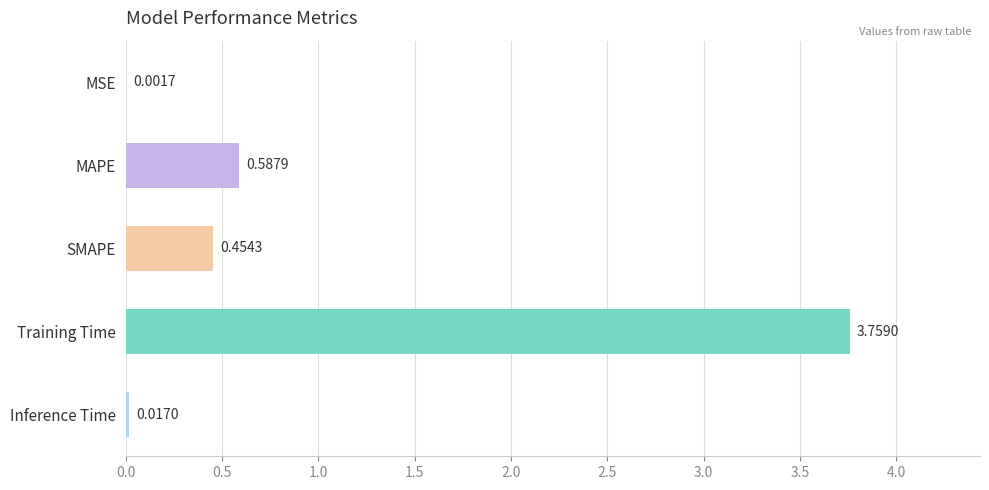

Where is the data nearest to the value 1?

MAPE